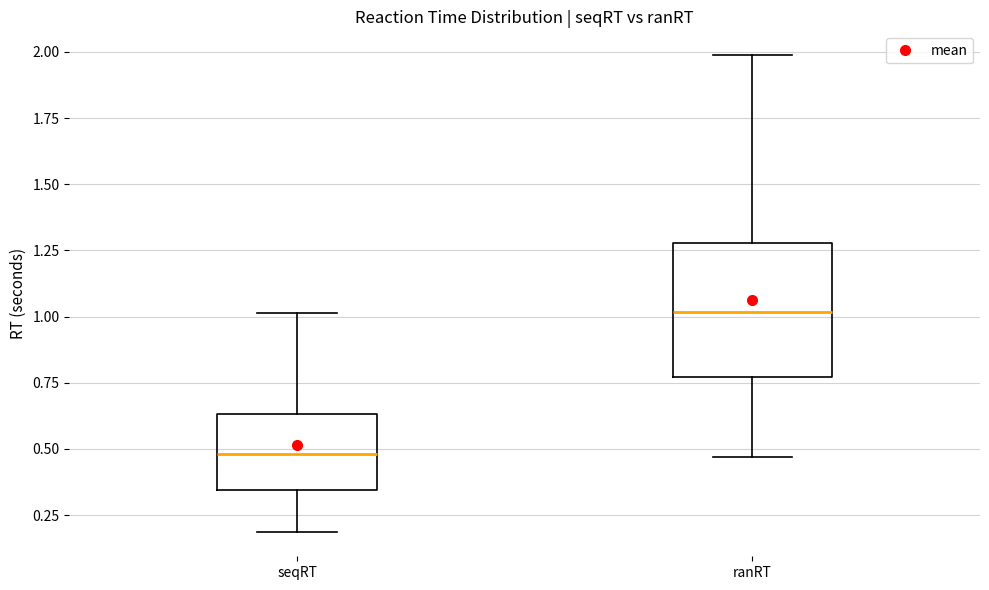

Reading left to right, read every box against the y-axis: the position of its median line, the range the box covers, and the ends of its whiskers. The values are not printed on the chart, so give them approximately, as read against the axis.

seqRT: median 0.50, box 0.35 to 0.65, whiskers 0.20 to 1.00
ranRT: median 1.00, box 0.75 to 1.30, whiskers 0.45 to 2.00